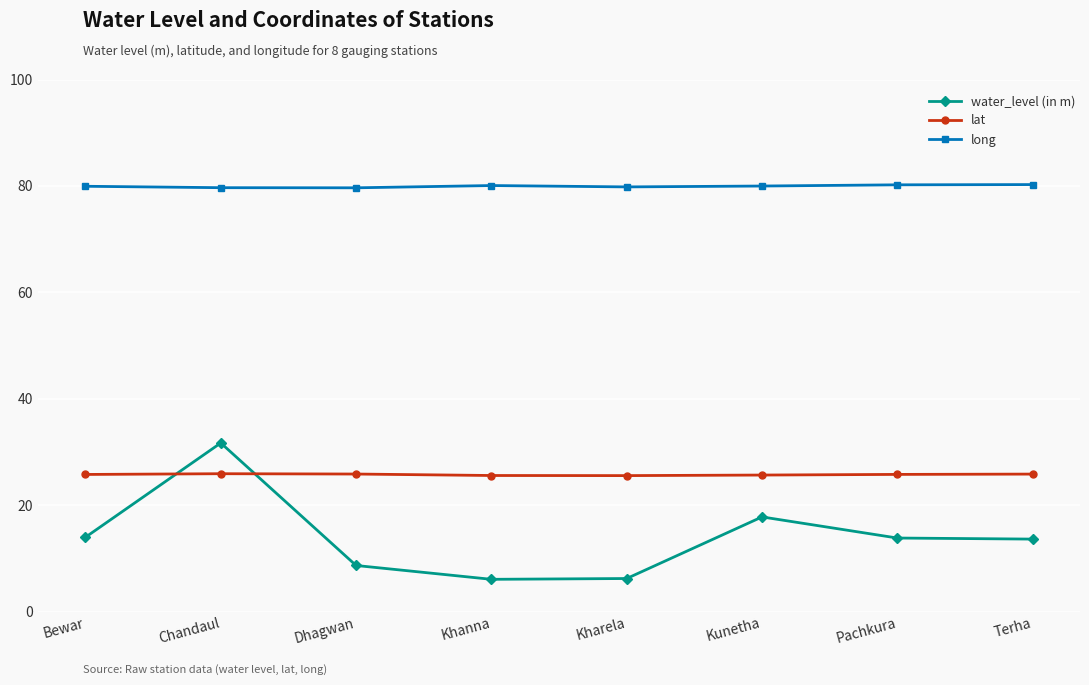

True or false: water_level (in m) has more than 1 points higher than both neighbors.

True